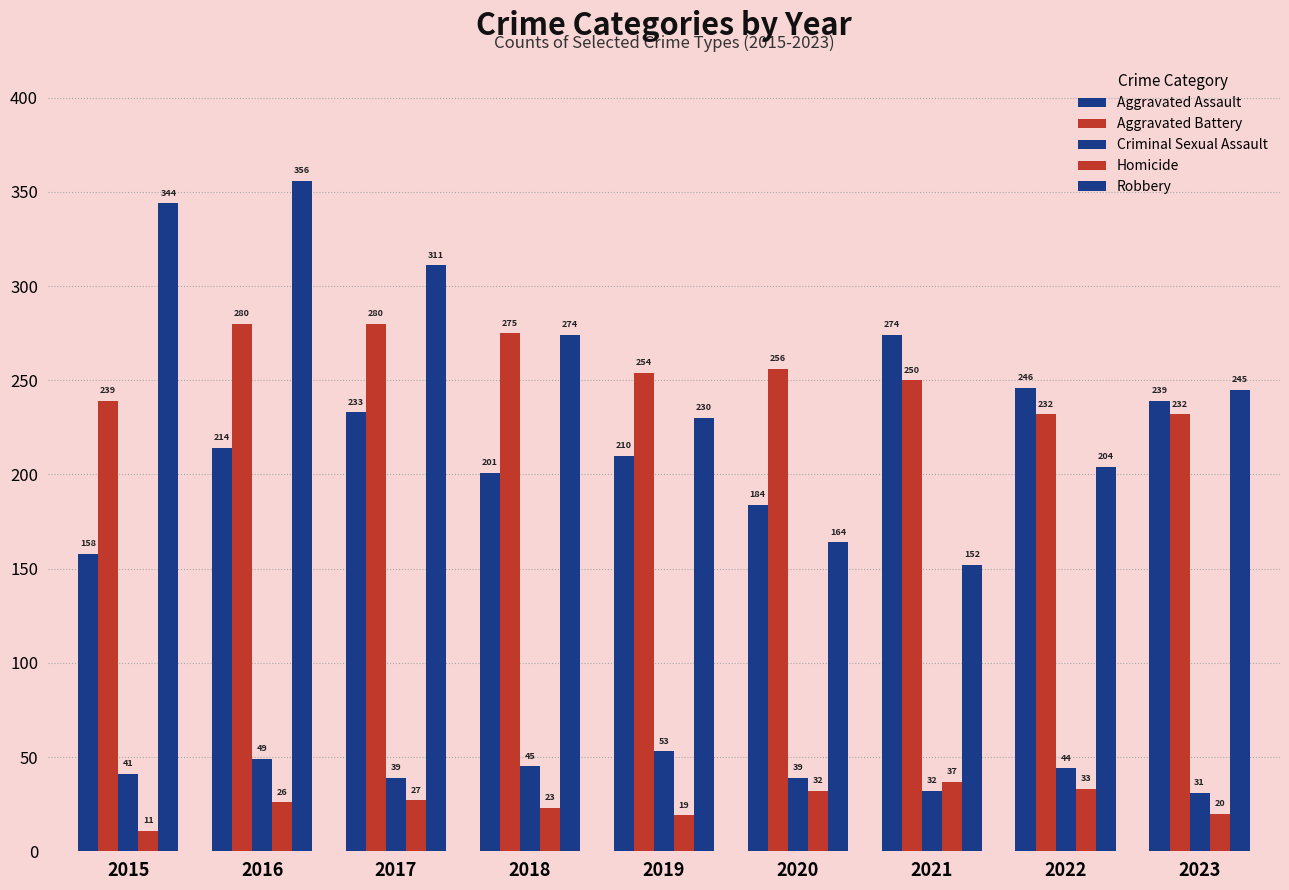

Reading left to right, transcribe all the data shown in this chart.

Aggravated Assault: 158	214	233	201	210	184	274	246	239
Aggravated Battery: 239	280	280	275	254	256	250	232	232
Criminal Sexual Assault: 41	49	39	45	53	39	32	44	31
Homicide: 11	26	27	23	19	32	37	33	20
Robbery: 344	356	311	274	230	164	152	204	245